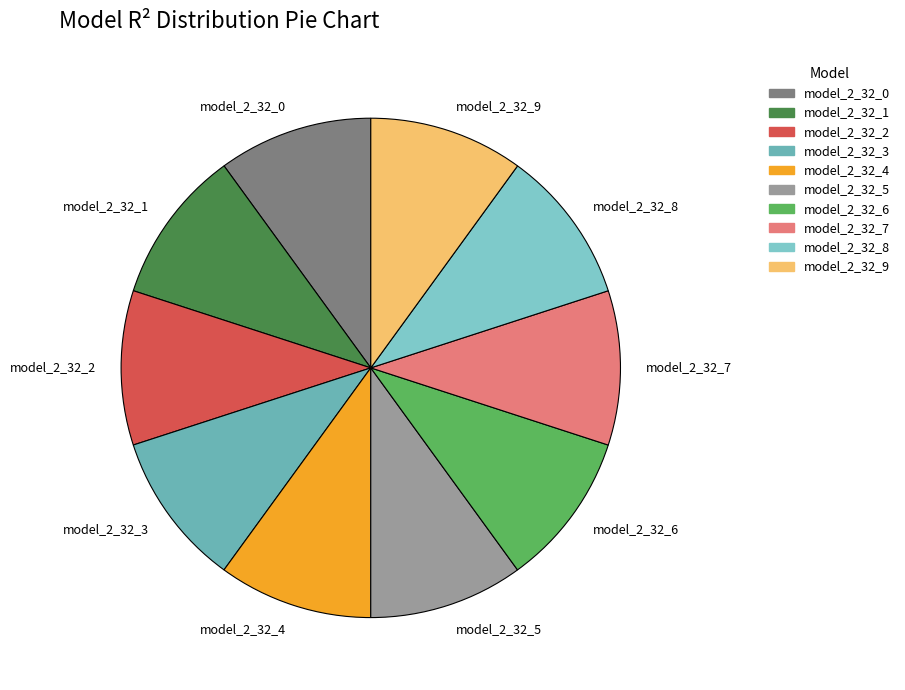

The model_2_32_1 slice represents 10% of the pie. True or false?

True